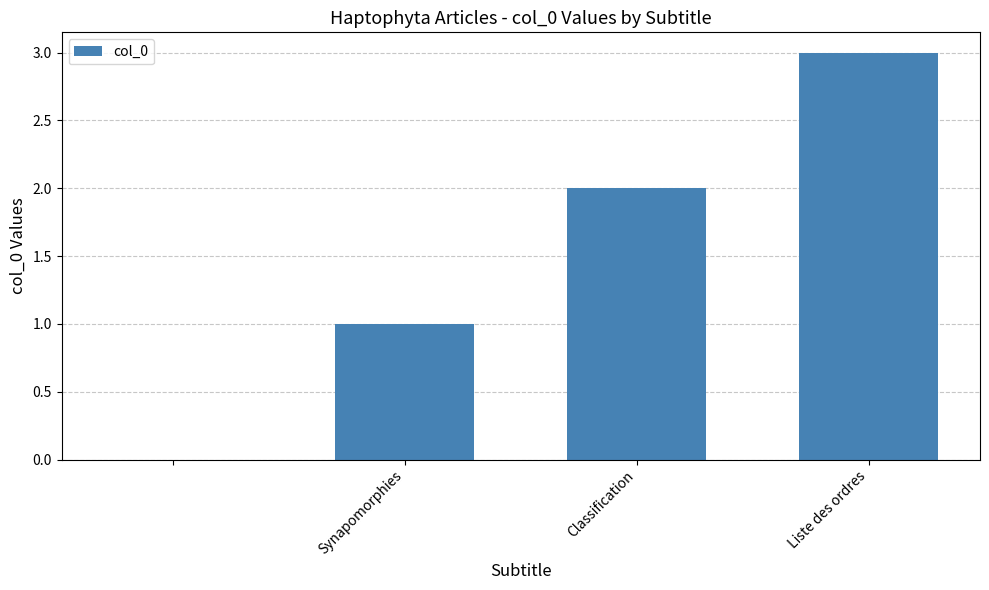

What is the sum of all values?

6